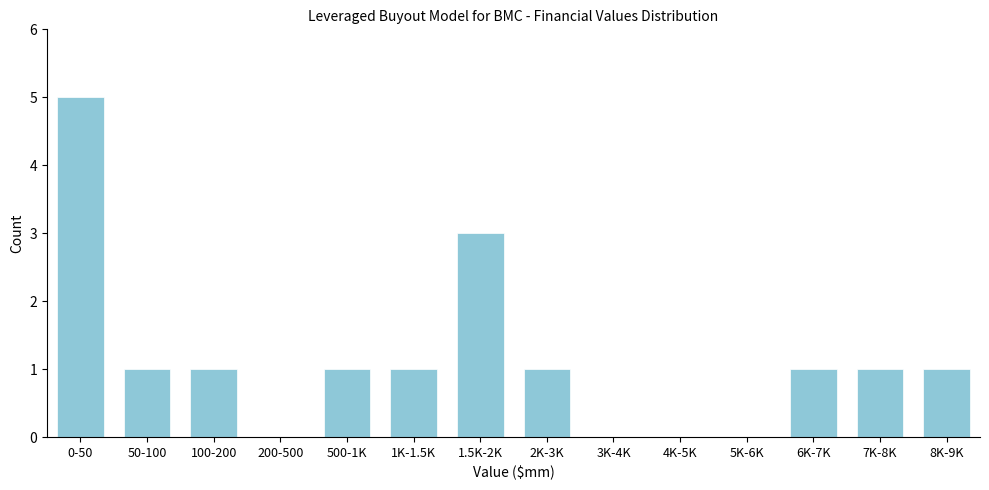

Reading left to right, list all the values displayed in this chart.

0-50=5	50-100=1	100-200=1	200-500=0	500-1K=1	1K-1.5K=1	1.5K-2K=3	2K-3K=1	3K-4K=0	4K-5K=0	5K-6K=0	6K-7K=1	7K-8K=1	8K-9K=1